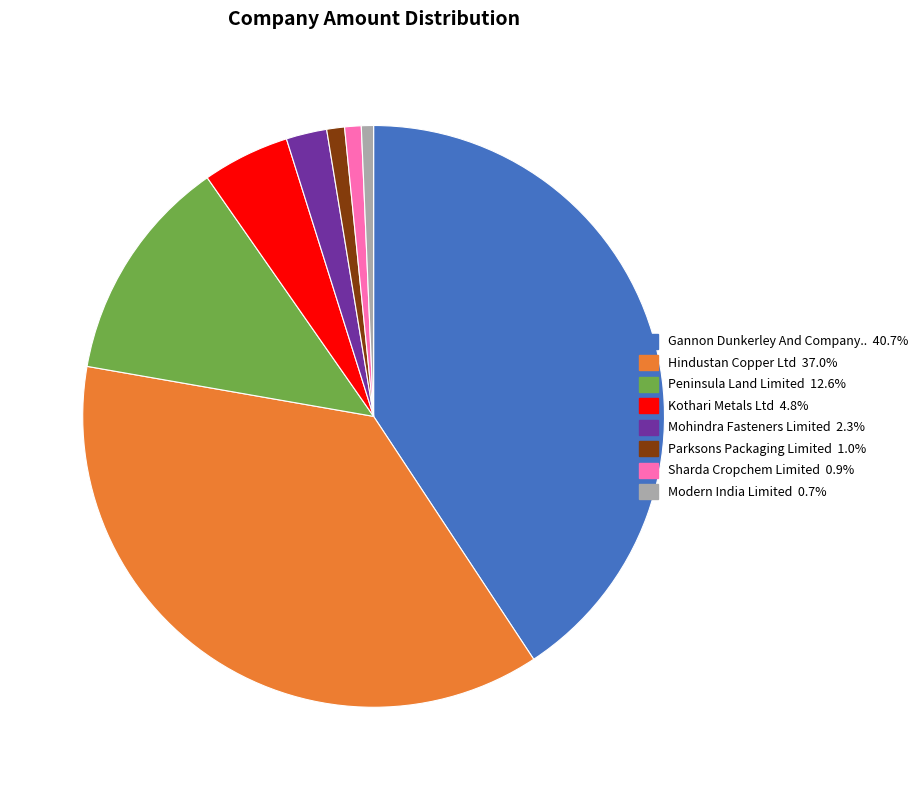

Does any single category account for the majority?

No